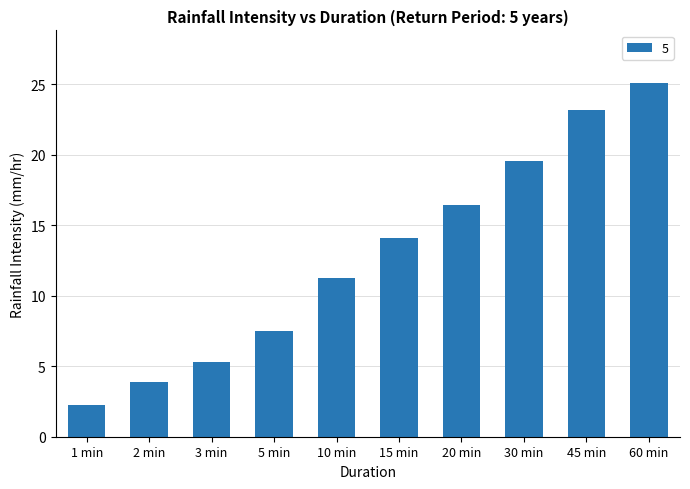

How many bars are there in total?

10